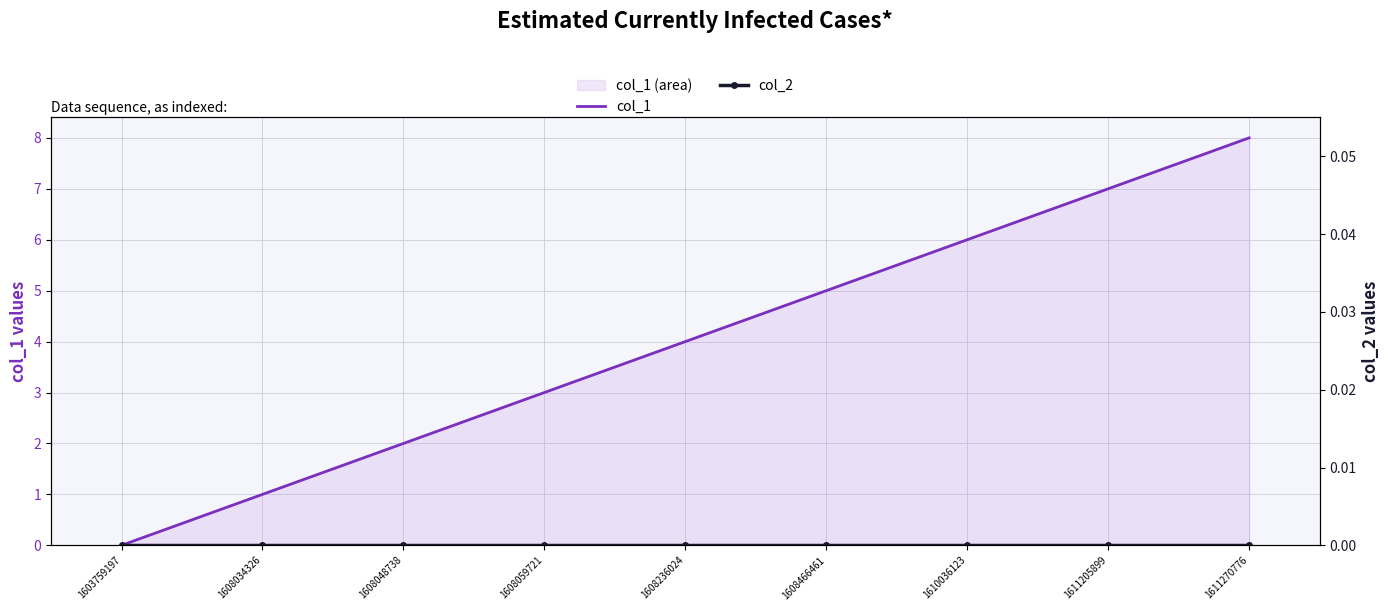

The col_1 series shows 4 at 1603759197. True or false?

False